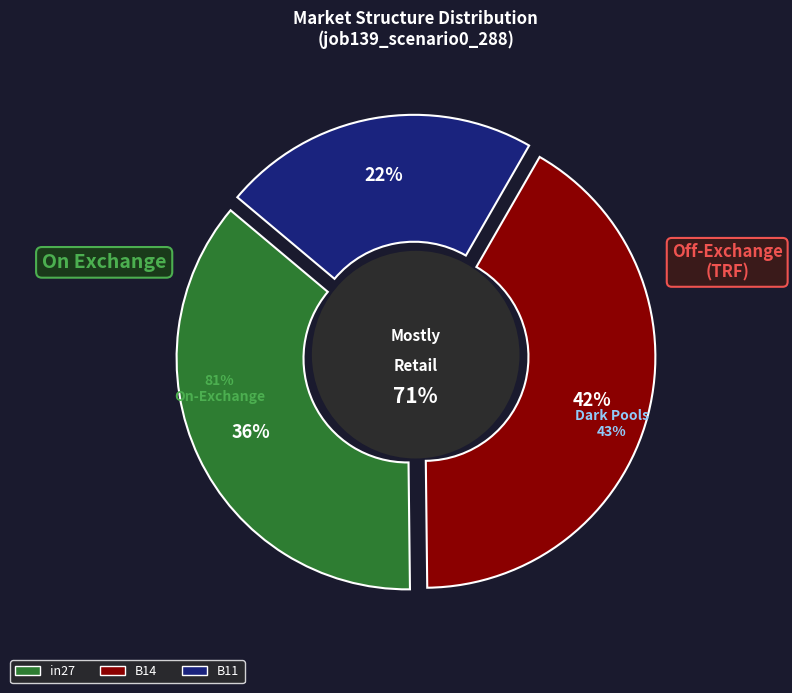

To the nearest percent, what percentage of the pie is B14?

42%